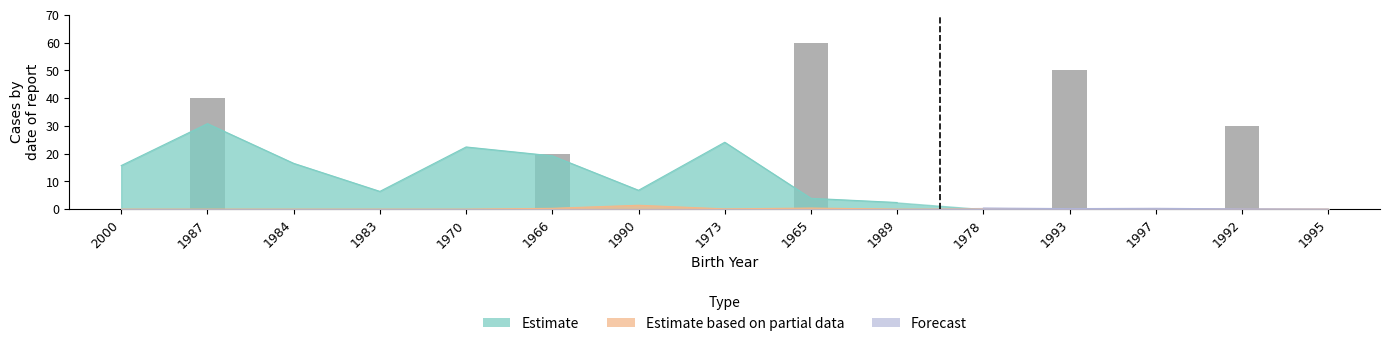

At which label is Estimate based on partial data closest to 0?

2000